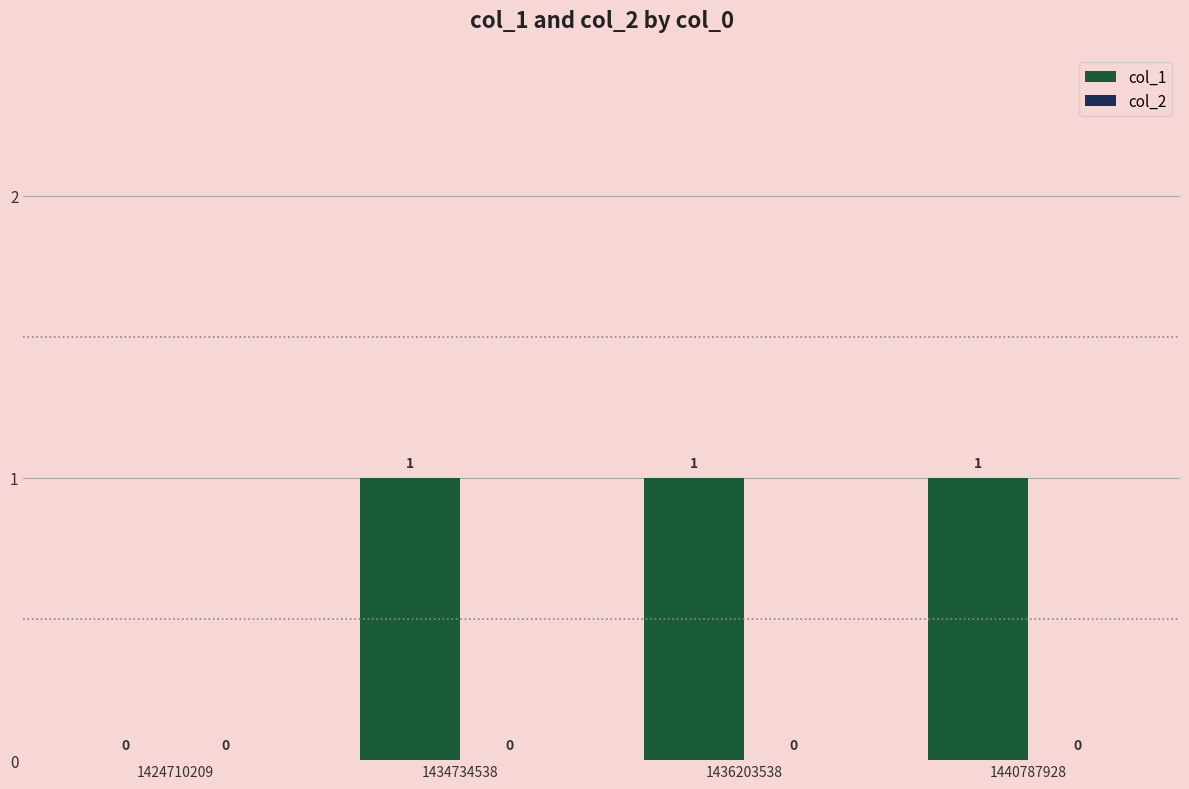

How many distinct data groups are displayed?

1